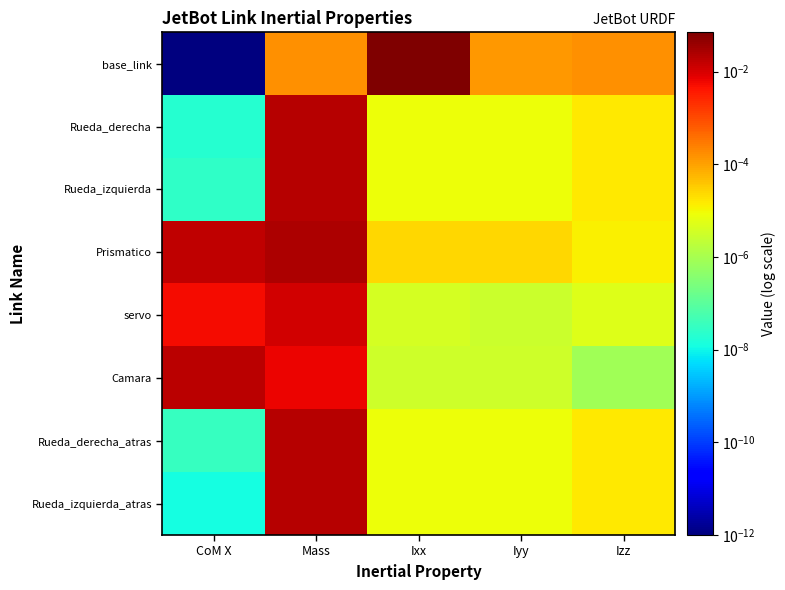

At which category is the sum across all series the highest?

Mass